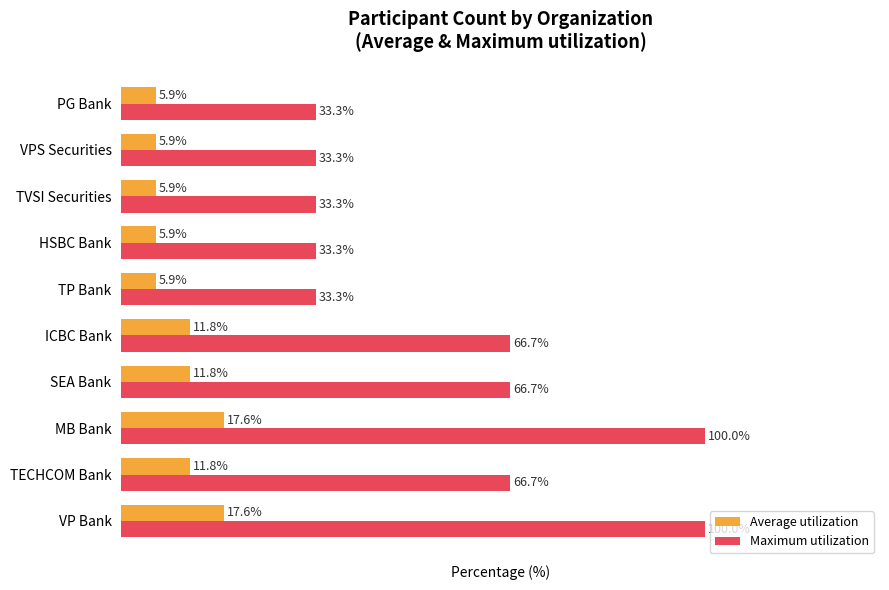

Which series has the largest total across all categories?

Maximum utilization